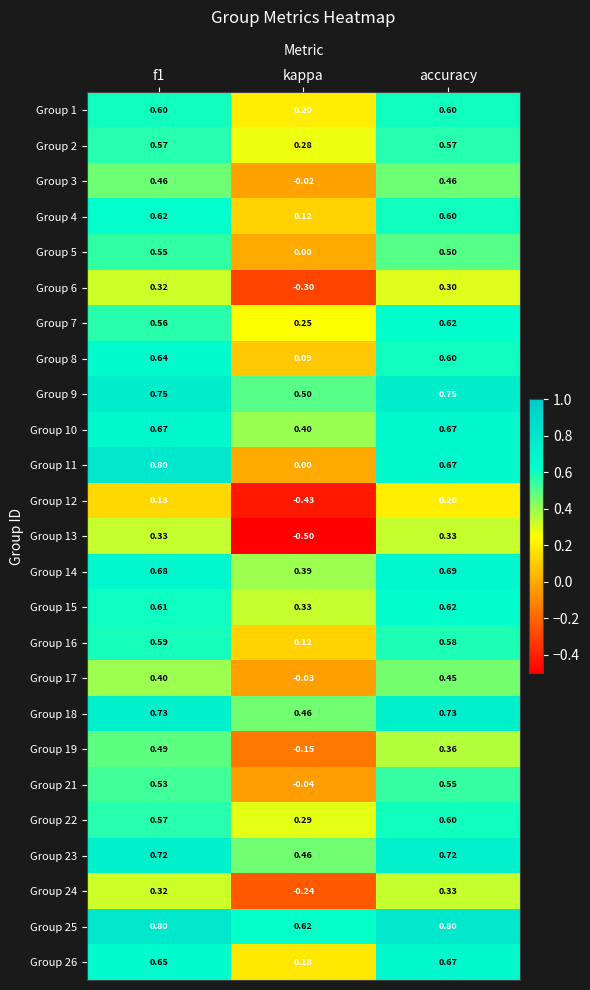

At which label is Group 10 closest to 0?

kappa